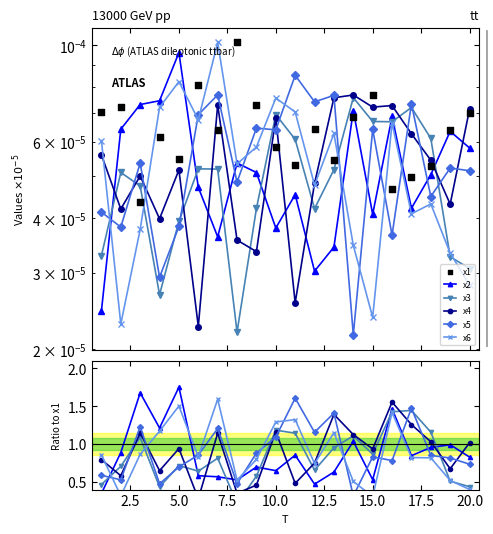

Which series has the widest spread of Y values?

x2